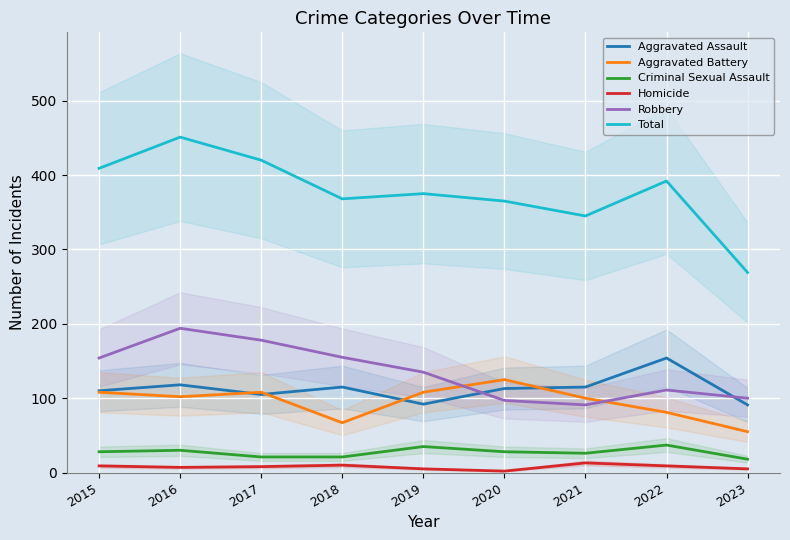

At how many categories does at least one series exceed 230?

9